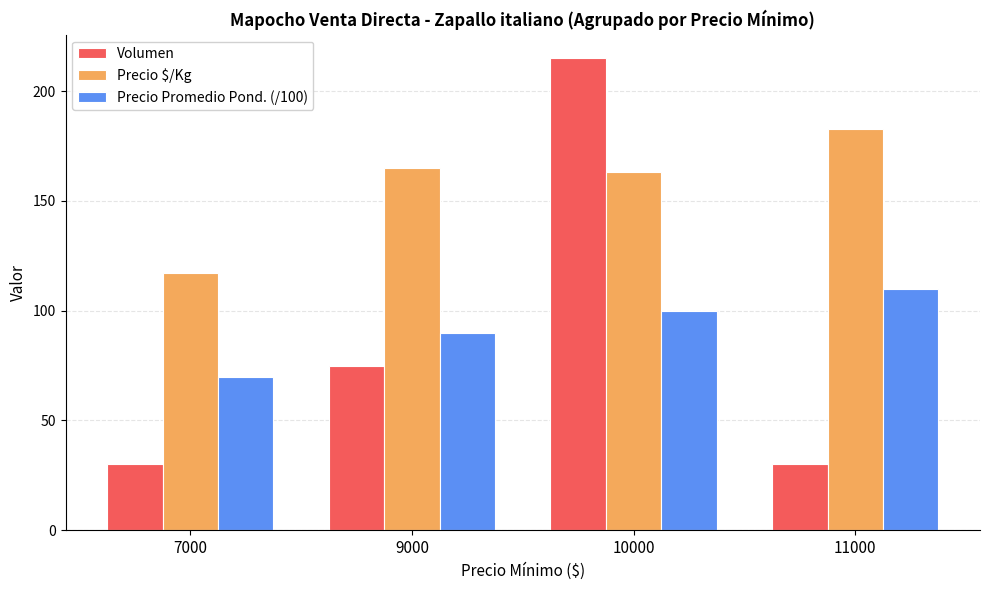

Is the value of Volumen at 7000 greater than the value of Precio $/Kg at 9000?

No